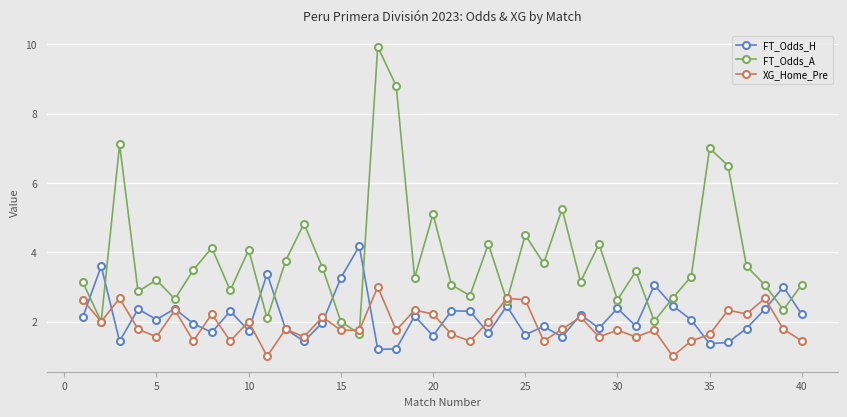

What is the difference between the second highest and second lowest values in the FT_Odds_H series?

2.4